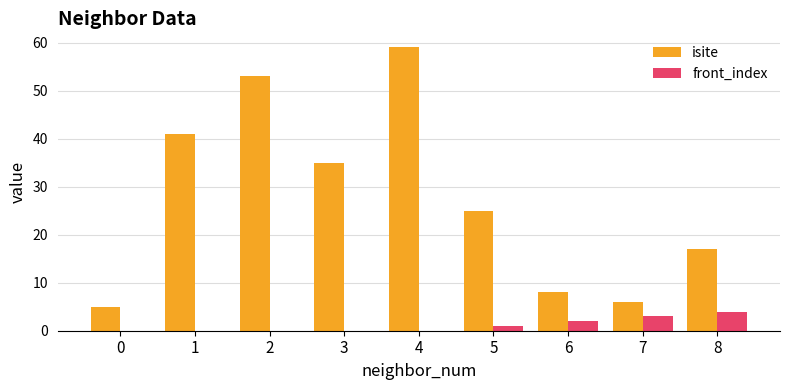

Between 0 and 1, which series saw the biggest shift?

isite